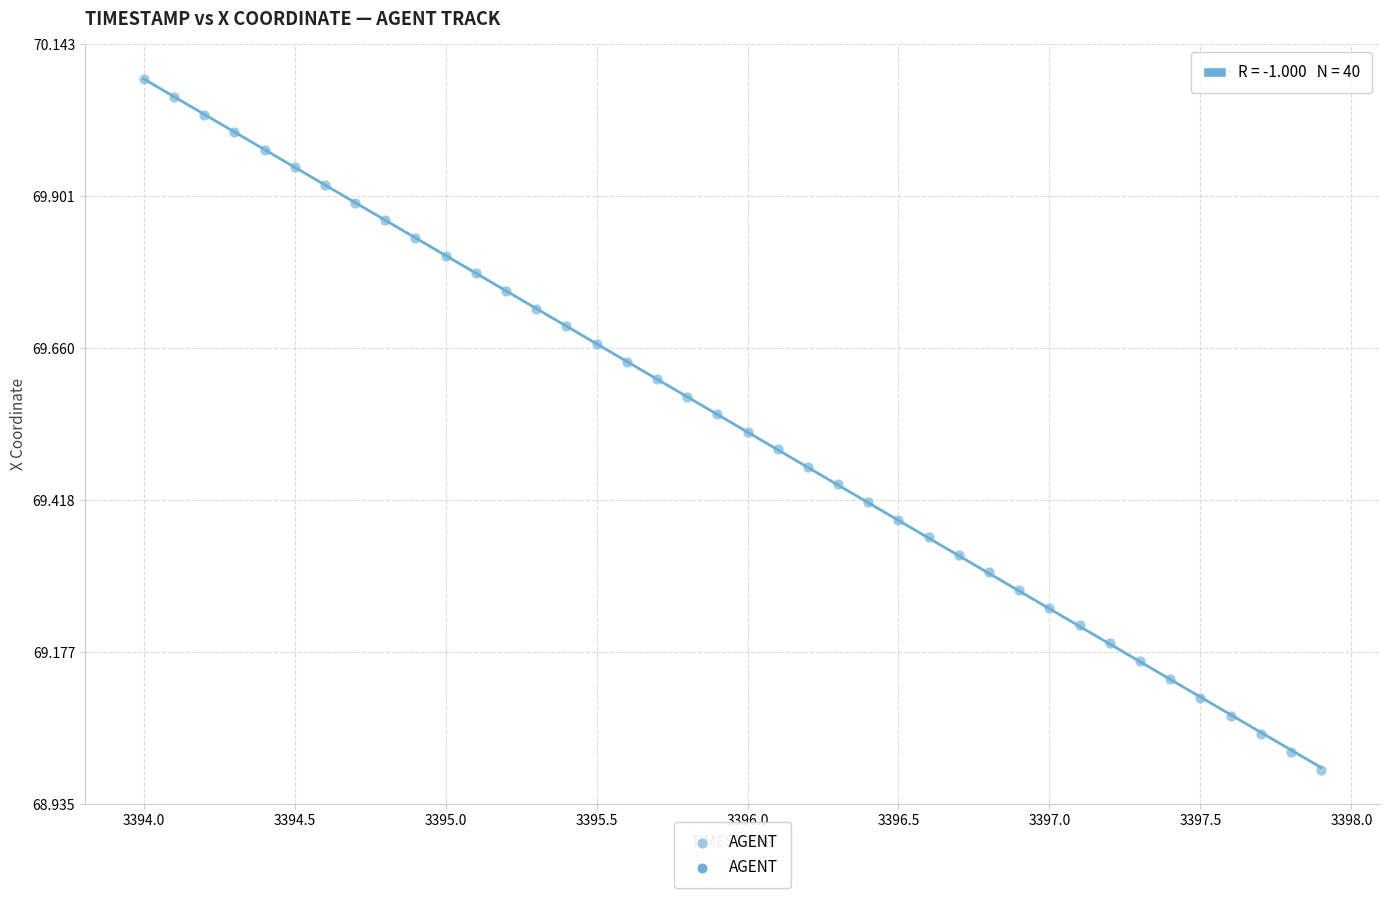

What is the range of X values (max minus min)?

3.9